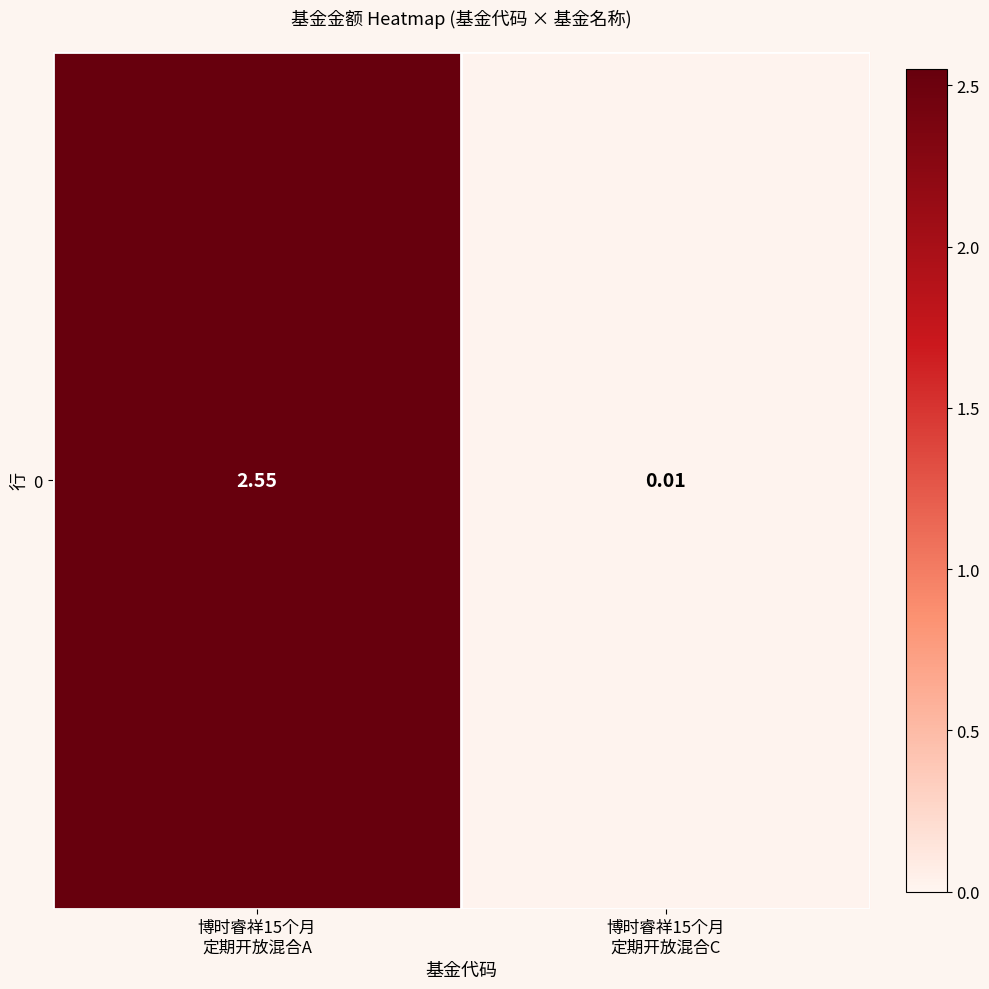

True or false: the data shows 0.6 at 博时睿祥15个月
定期开放混合A.

False